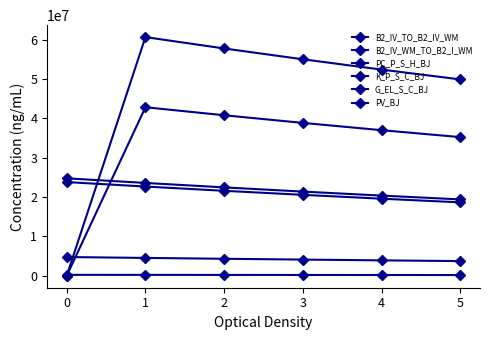

Does the chart have visible grid lines?

No